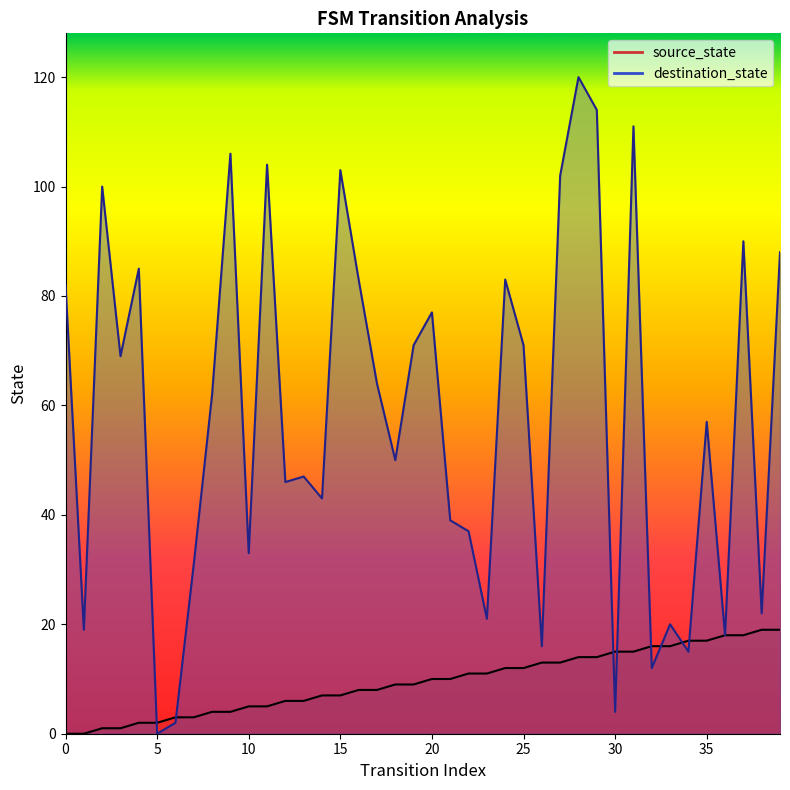

Where is destination_state nearest to the value 60?

8